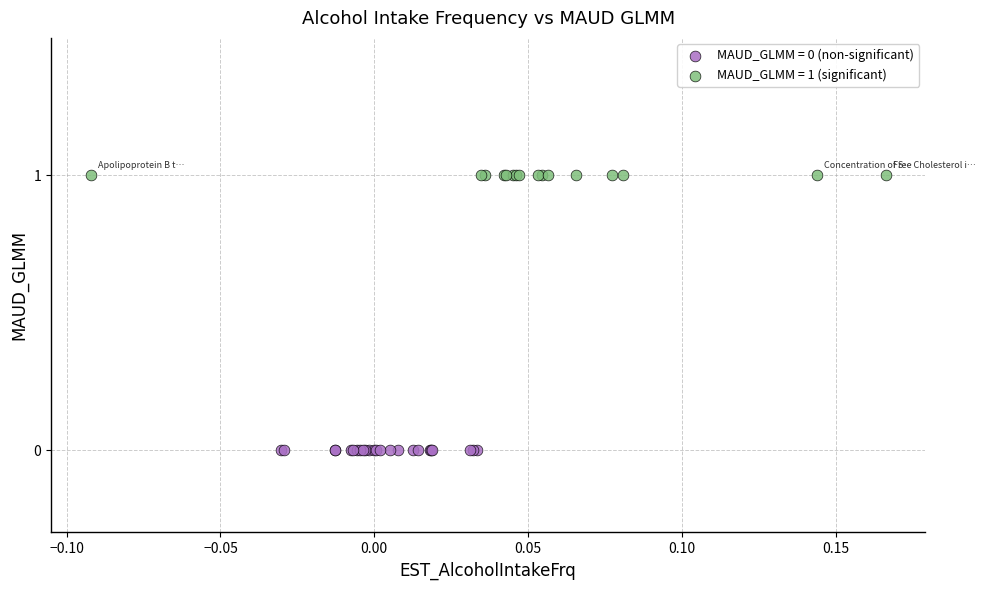

Which series reaches the maximum Y coordinate?

MAUD_GLMM = 1 (significant)